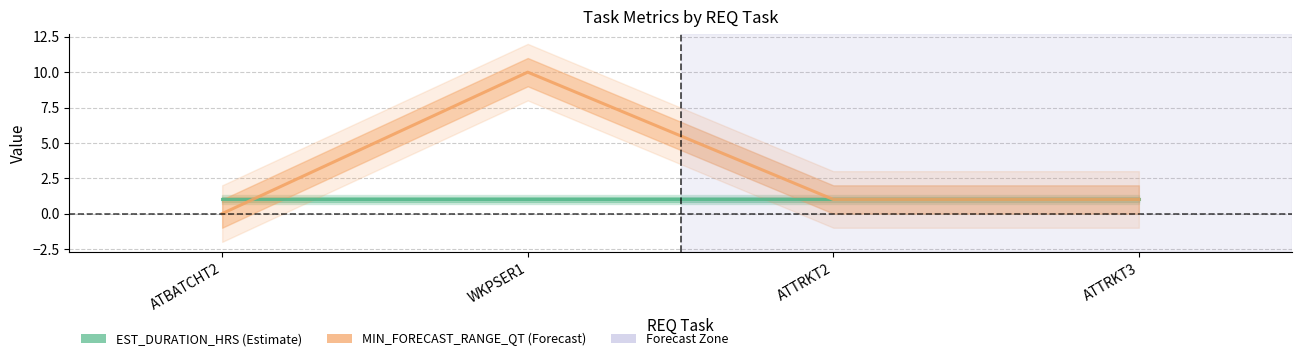

Between WKPSER1 and ATTRKT3, which series saw the biggest shift?

MIN_FORECAST_RANGE_QT